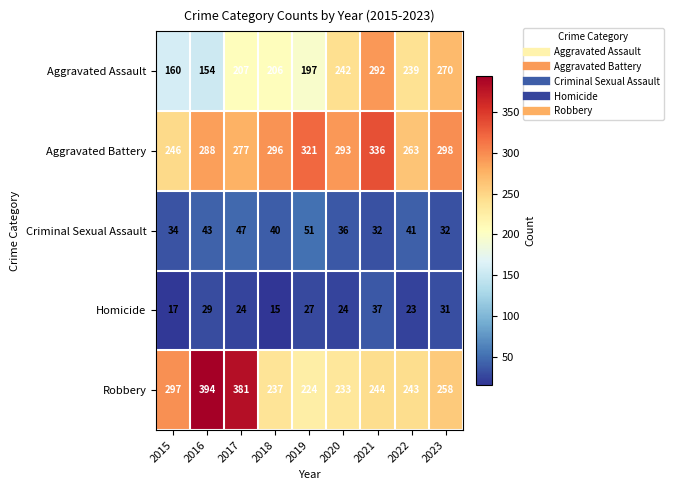

List the labels in order of Aggravated Assault value, largest first.

2021, 2023, 2020, 2022, 2017, 2018, 2019, 2015, 2016